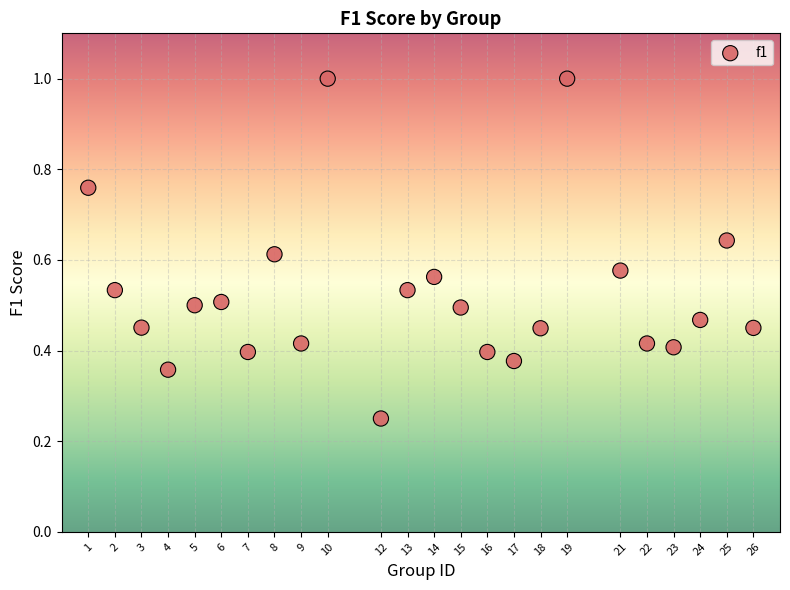

What is the range of X values (max minus min)?

25.0